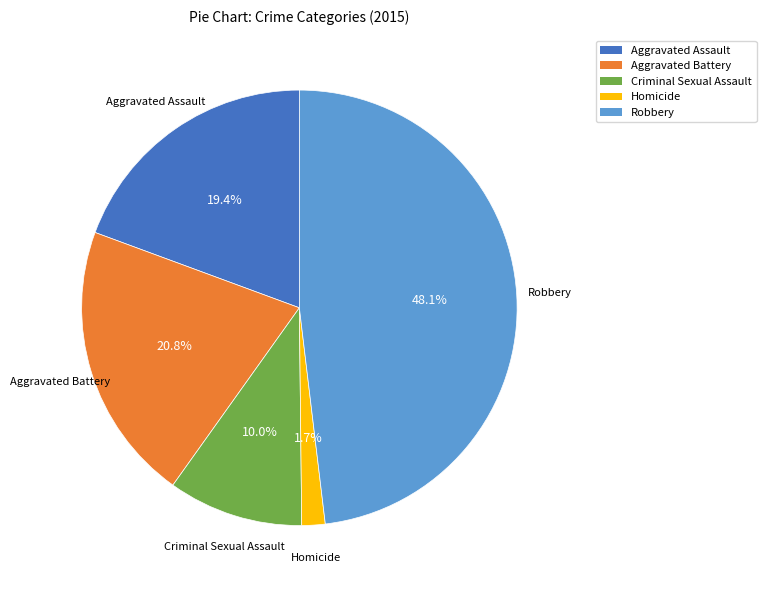

What portion of the pie excludes Criminal Sexual Assault?

90.0%